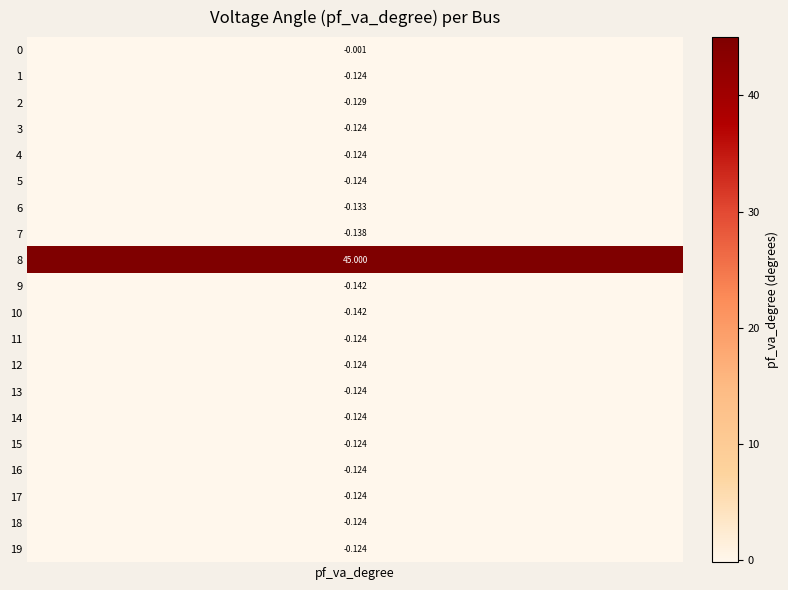

What is the change in value from 0 to 12?

-0.1